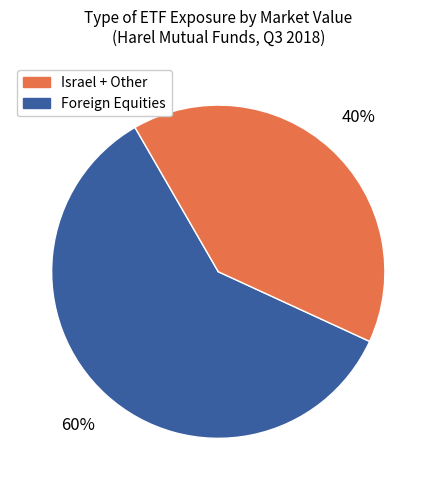

Is there a majority slice in this chart?

Yes